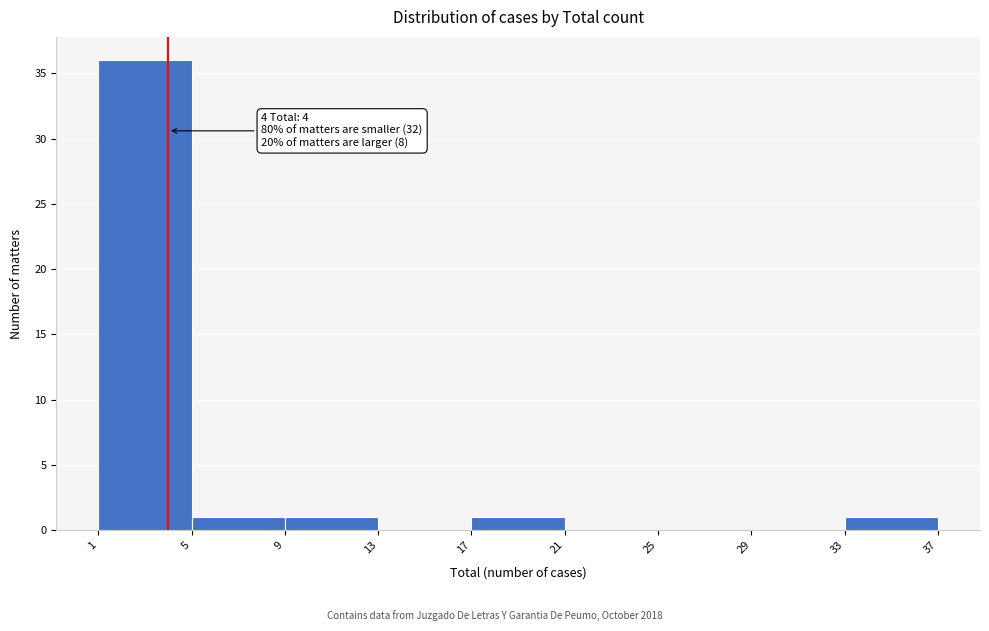

Over which range of the x-axis is the bar tallest?

1 to 5